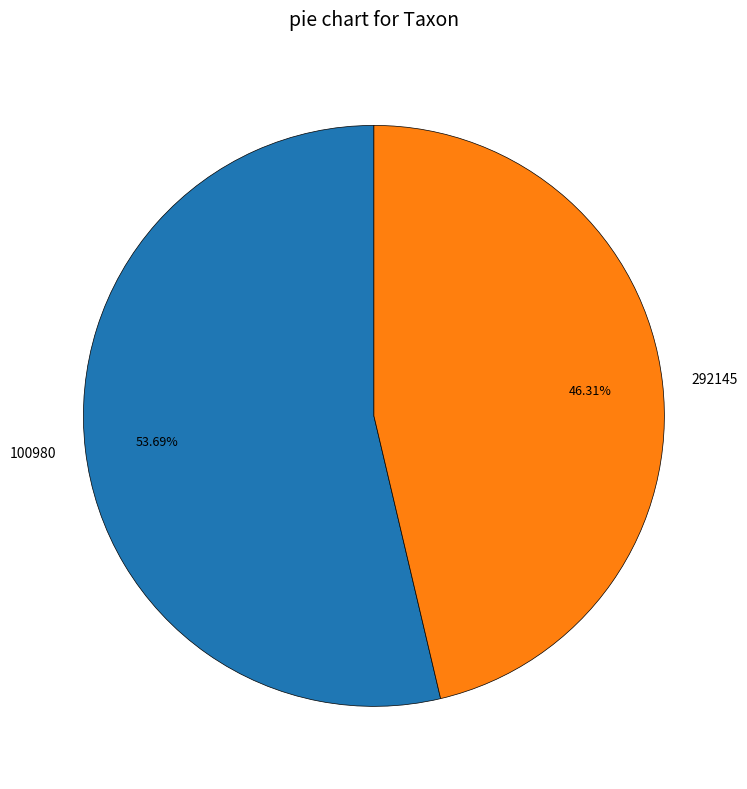

Rank the categories by value from highest to lowest.

100980, 292145